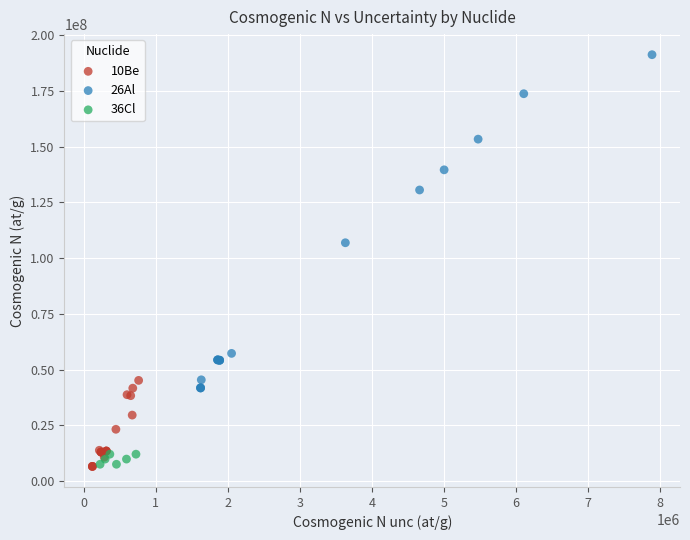

Which series has the largest Y range (max minus min)?

26Al